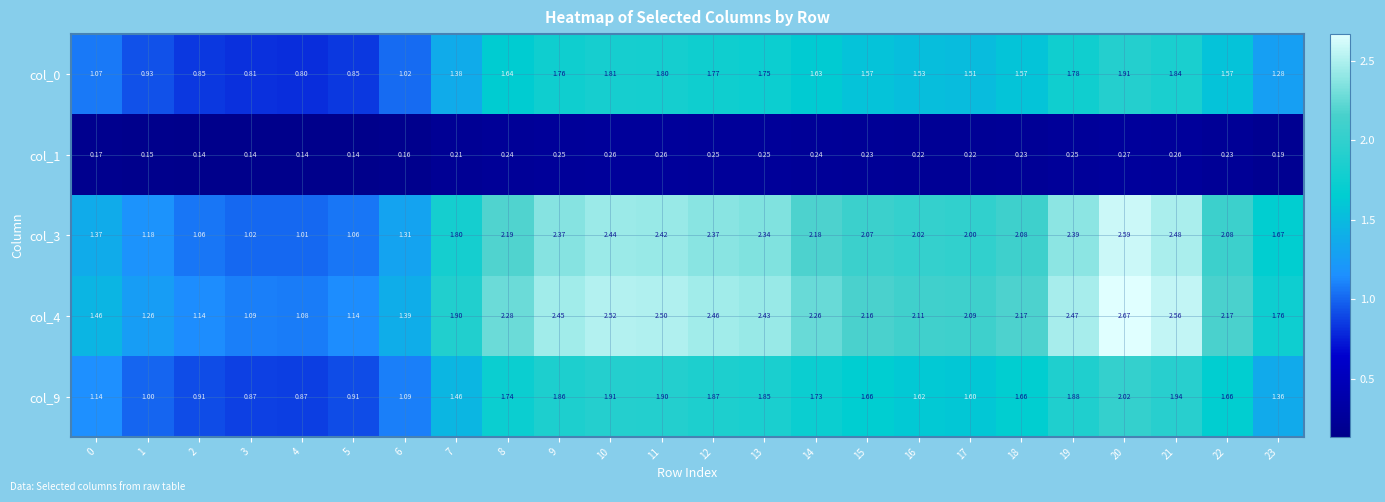

How many data points does each series have?

24